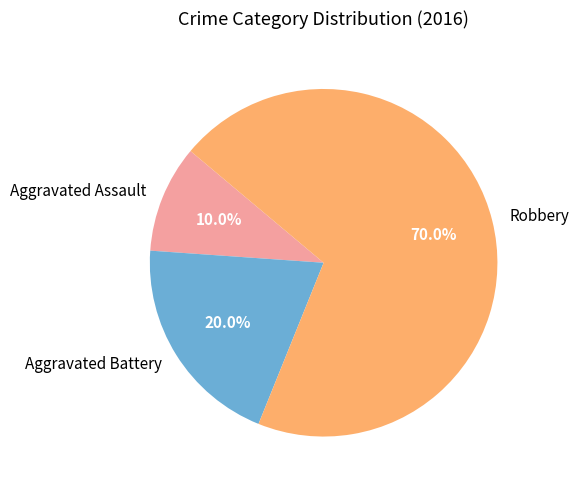

How much of the chart is everything except Robbery?

30.0%